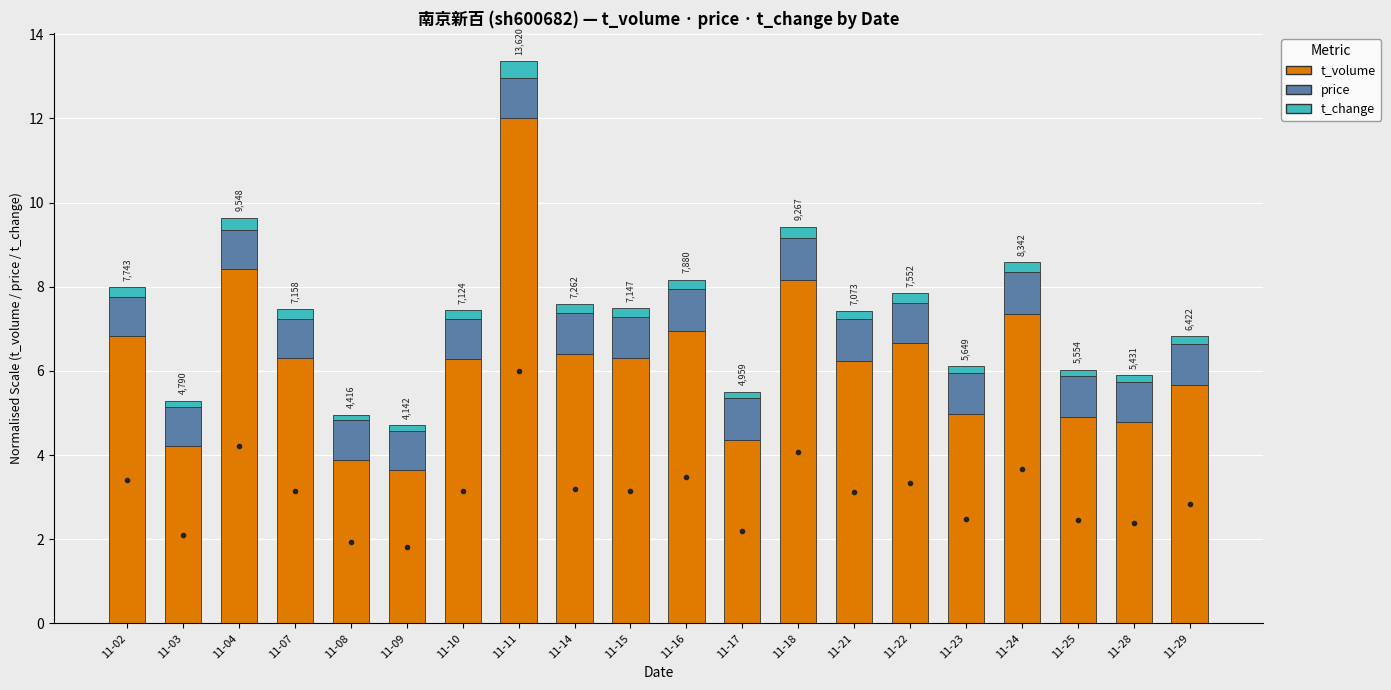

What is the total value across all series at 11-23?

6.1